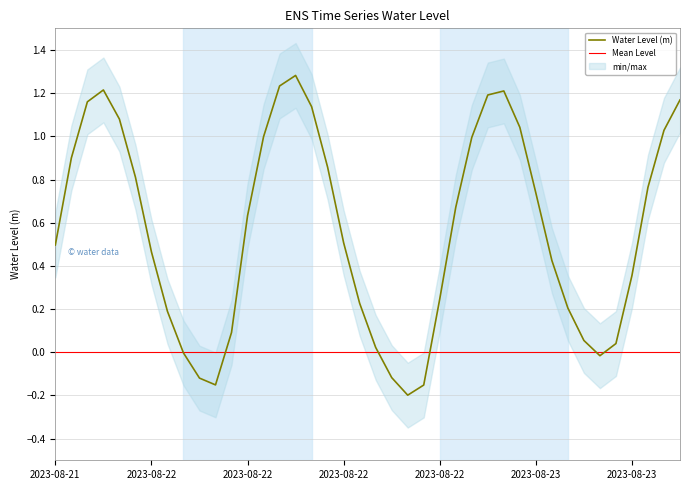

What is the value of the 25th point from the left?

0.2